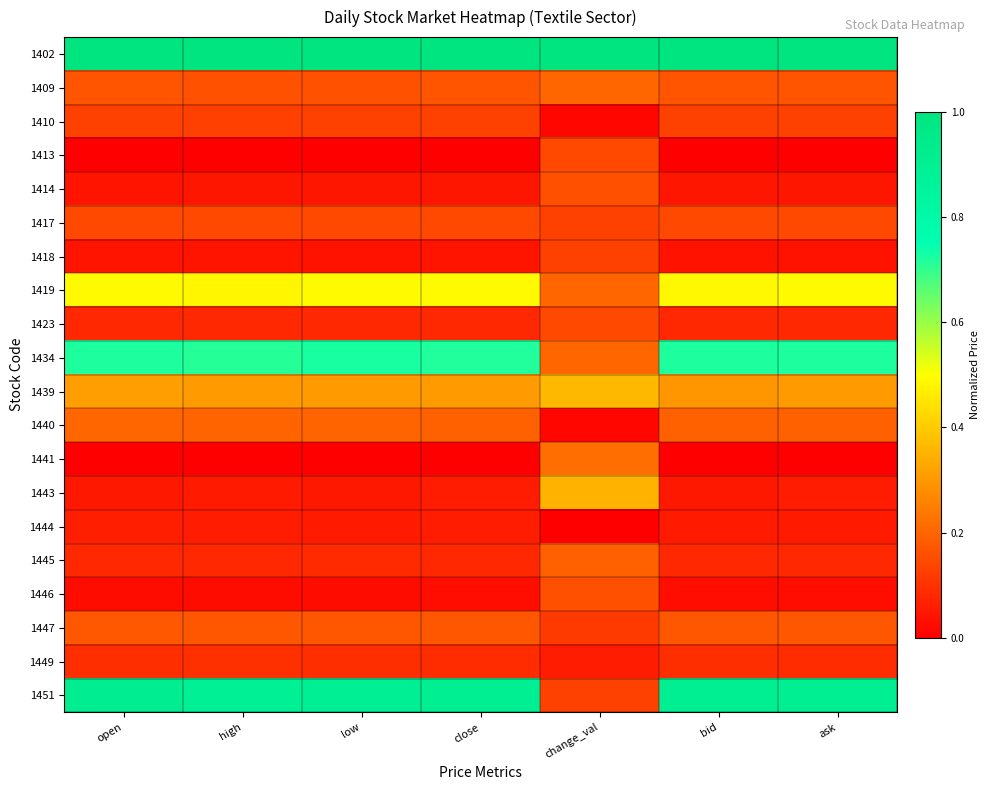

How many categories are shown in the chart?

7